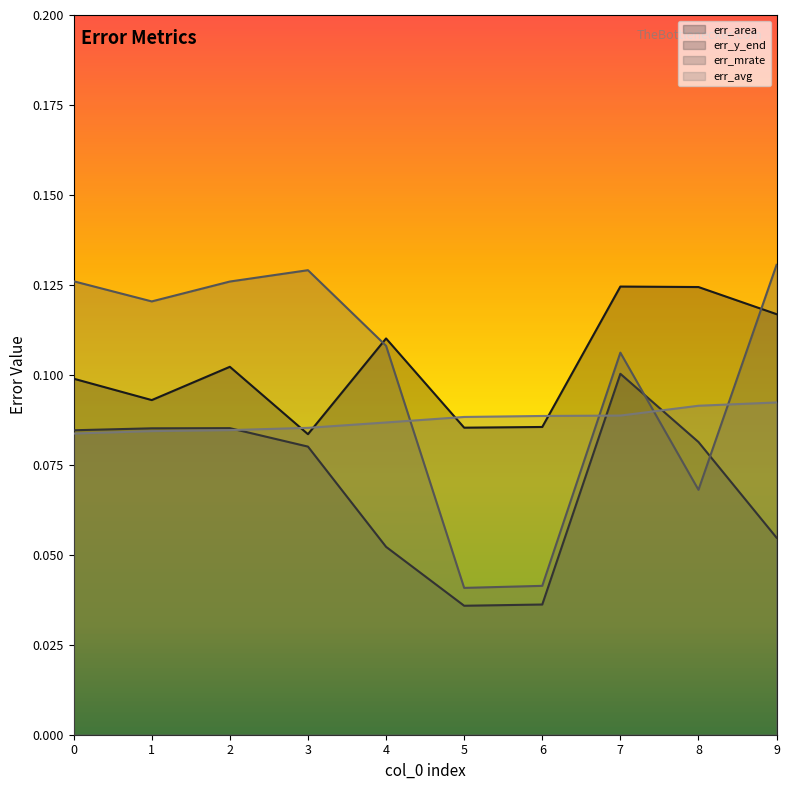

Reading left to right, list all the values displayed in this chart.

err_area: 0.1	0.1	0.1	0.1	0.1	0.1	0.1	0.1	0.1	0.1
err_y_end: 0.1	0.1	0.1	0.1	0.1	0.0	0.0	0.1	0.1	0.1
err_mrate: 0.1	0.1	0.1	0.1	0.1	0.0	0.0	0.1	0.1	0.1
err_avg: 0.1	0.1	0.1	0.1	0.1	0.1	0.1	0.1	0.1	0.1